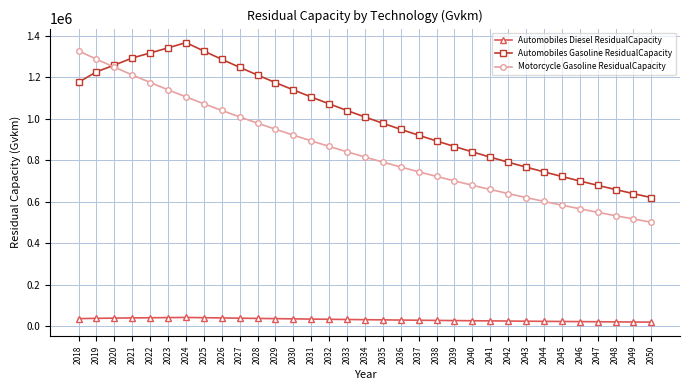

Does the chart have visible grid lines?

Yes